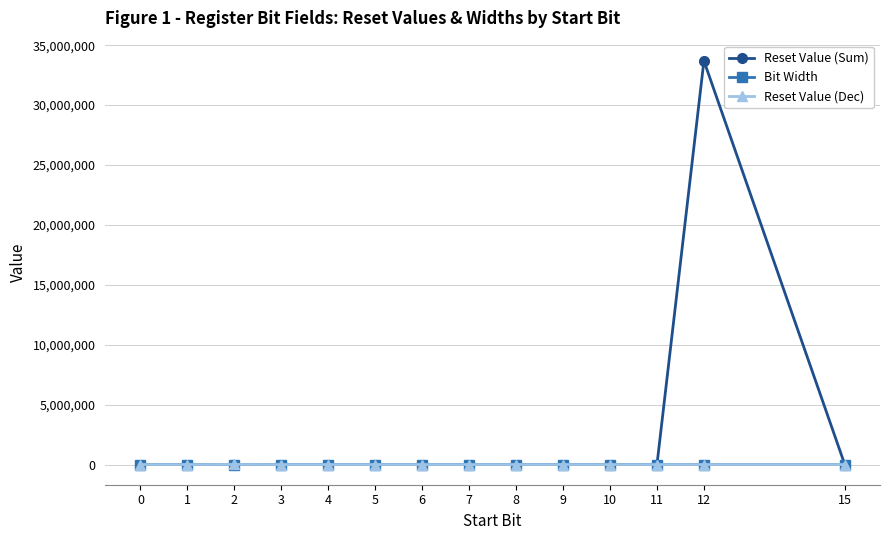

Which series has the largest range (max minus min)?

Reset Value (Sum)